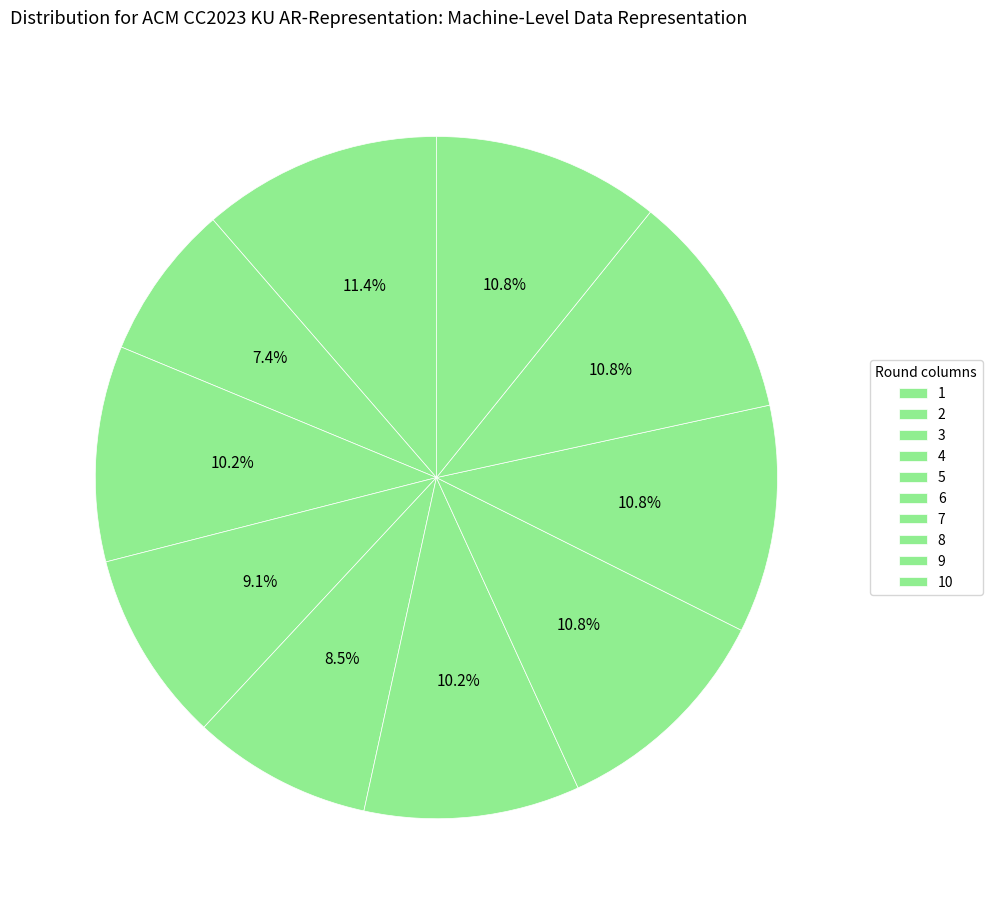

Count the number of slices in the pie.

10